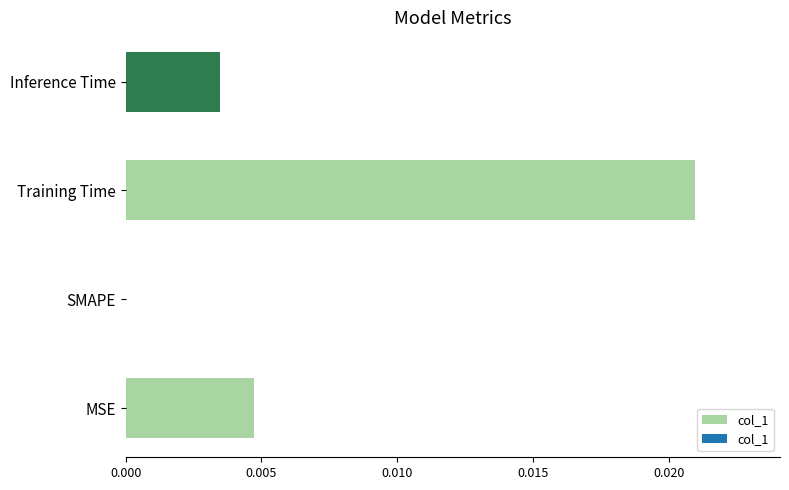

Does the chart contain stacked bars?

No